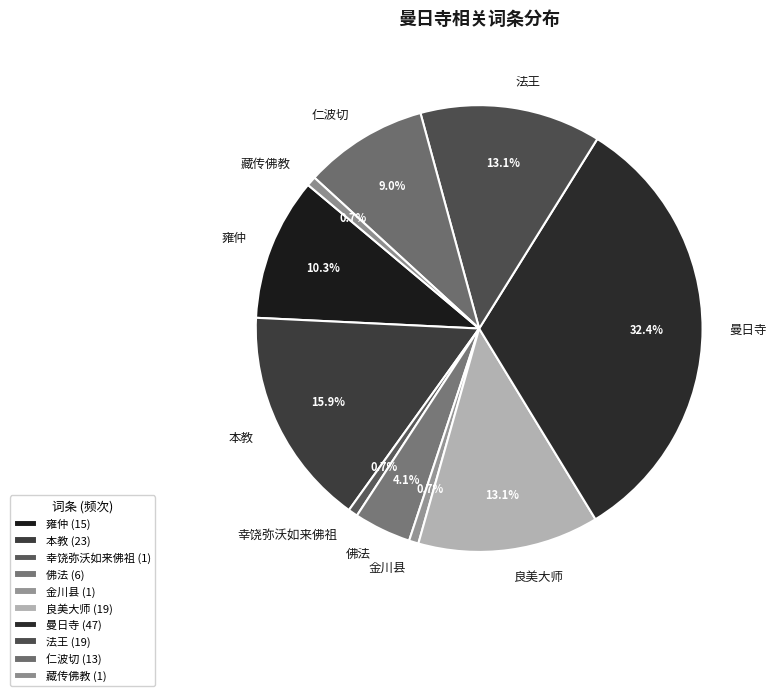

How many segments does this pie chart have?

10